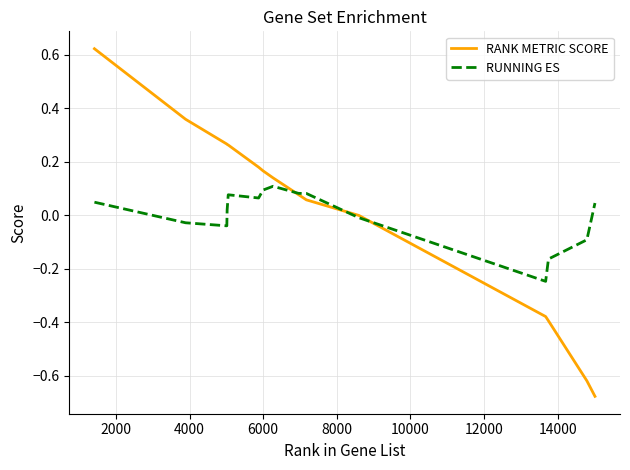

After their last crossing, which series has the higher values: RUNNING ES or RANK METRIC SCORE?

RUNNING ES